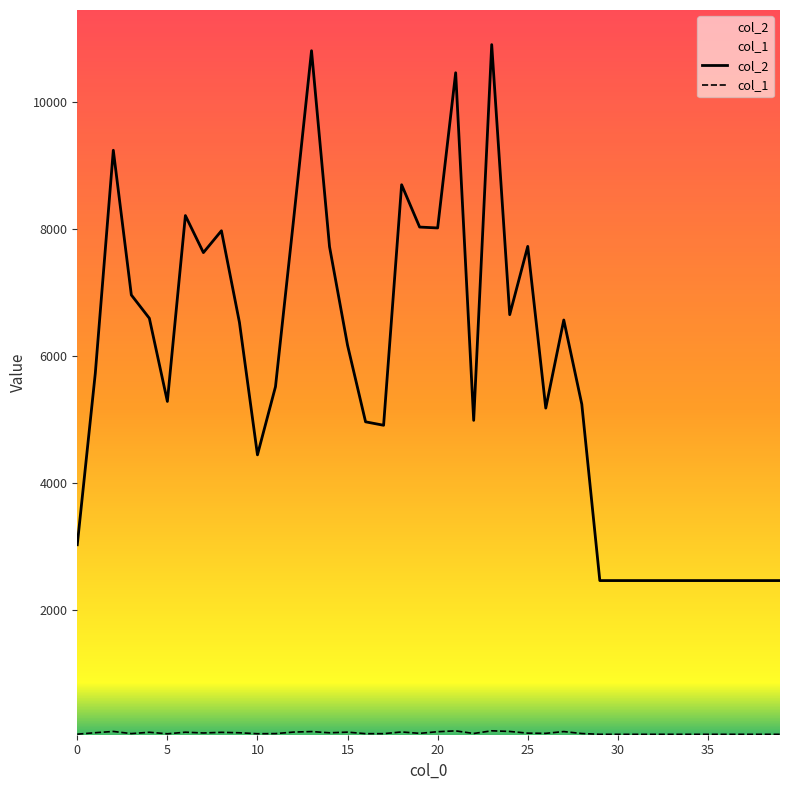

Which series has the largest total across all categories?

col_2